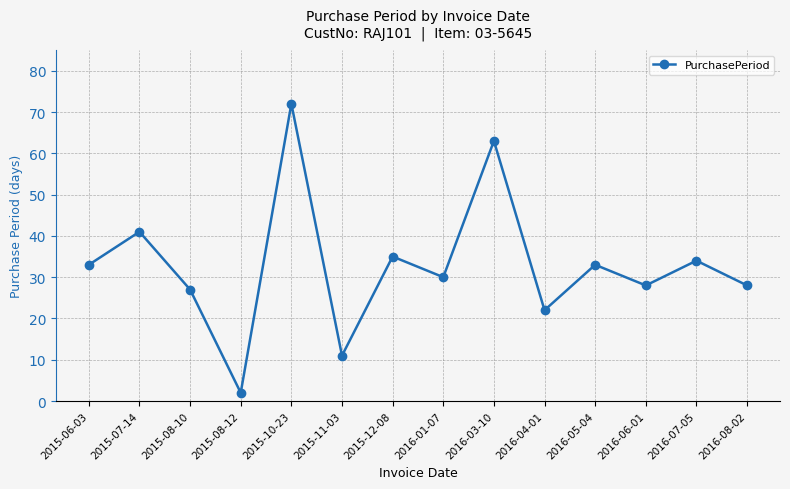

What is the average value?

33